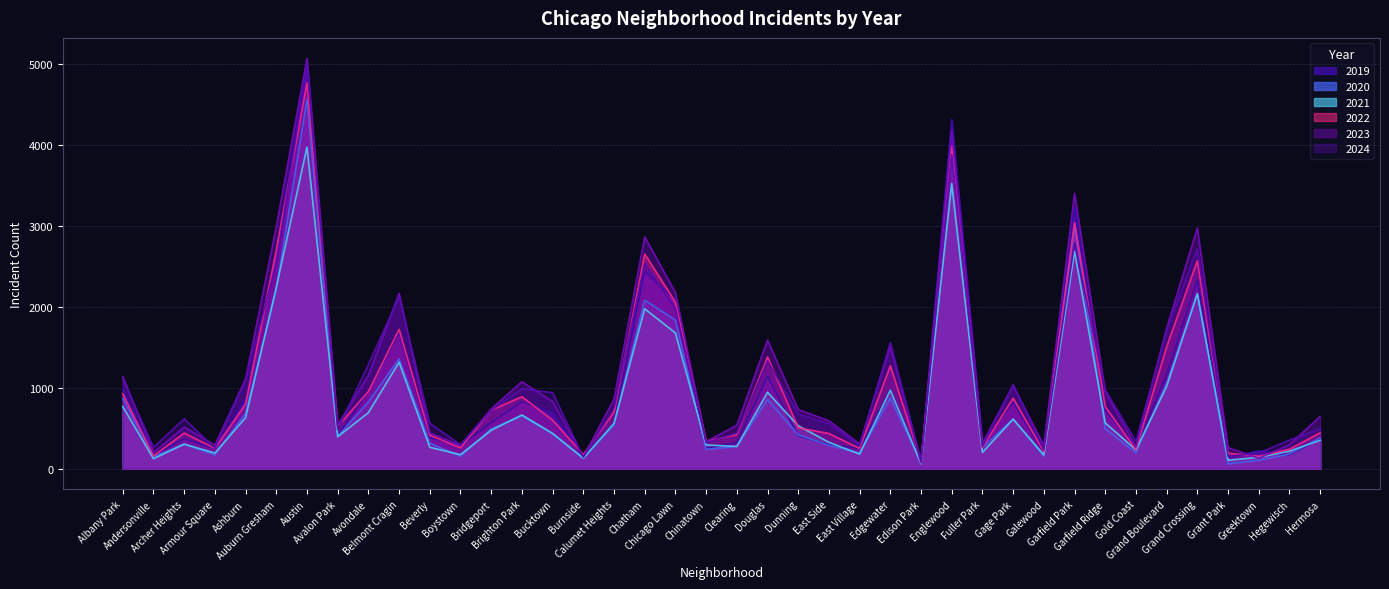

Reading left to right, transcribe all the data shown in this chart.

2019: Albany Park=968	Andersonville=166	Archer Heights=368	Armour Square=249	Ashburn=872	Auburn Gresham=2700	Austin=5008	Avalon Park=405	Avondale=957	Belmont Cragin=1687	Beverly=385	Boystown=287	Bridgeport=568	Brighton Park=828	Bucktown=694	Burnside=142	Calumet Heights=561	Chatham=2441	Chicago Lawn=2079	Chinatown=253	Clearing=322	Douglas=1140	Dunning=406	East Side=298	East Village=248	Edgewater=972	Edison Park=77	Englewood=4310	Fuller Park=308	Gage Park=825	Galewood=189	Garfield Park=3227	Garfield Ridge=728	Gold Coast=261	Grand Boulevard=1153	Grand Crossing=2328	Grant Park=138	Greektown=220	Hegewisch=171	Hermosa=365
2020: Albany Park=868	Andersonville=147	Archer Heights=302	Armour Square=169	Ashburn=684	Auburn Gresham=2211	Austin=4556	Avalon Park=399	Avondale=824	Belmont Cragin=1355	Beverly=314	Boystown=153	Bridgeport=491	Brighton Park=652	Bucktown=431	Burnside=126	Calumet Heights=538	Chatham=2081	Chicago Lawn=1833	Chinatown=238	Clearing=274	Douglas=856	Dunning=418	East Side=290	East Village=190	Edgewater=872	Edison Park=75	Englewood=3945	Fuller Park=259	Gage Park=612	Galewood=154	Garfield Park=3010	Garfield Ridge=491	Gold Coast=197	Grand Boulevard=1049	Grand Crossing=2149	Grant Park=60	Greektown=105	Hegewisch=181	Hermosa=380
2021: Albany Park=767	Andersonville=123	Archer Heights=303	Armour Square=193	Ashburn=630	Auburn Gresham=2237	Austin=3970	Avalon Park=395	Avondale=692	Belmont Cragin=1313	Beverly=264	Boystown=173	Bridgeport=474	Brighton Park=663	Bucktown=435	Burnside=130	Calumet Heights=559	Chatham=1974	Chicago Lawn=1675	Chinatown=293	Clearing=274	Douglas=943	Dunning=530	East Side=326	East Village=180	Edgewater=969	Edison Park=62	Englewood=3518	Fuller Park=200	Gage Park=612	Galewood=170	Garfield Park=2685	Garfield Ridge=565	Gold Coast=233	Grand Boulevard=1015	Grand Crossing=2161	Grant Park=104	Greektown=140	Hegewisch=217	Hermosa=350
2022: Albany Park=926	Andersonville=157	Archer Heights=440	Armour Square=251	Ashburn=797	Auburn Gresham=2698	Austin=4763	Avalon Park=522	Avondale=953	Belmont Cragin=1719	Beverly=414	Boystown=258	Bridgeport=722	Brighton Park=888	Bucktown=599	Burnside=175	Calumet Heights=698	Chatham=2650	Chicago Lawn=2056	Chinatown=338	Clearing=422	Douglas=1379	Dunning=504	East Side=434	East Village=250	Edgewater=1270	Edison Park=99	Englewood=3980	Fuller Park=263	Gage Park=870	Galewood=210	Garfield Park=3035	Garfield Ridge=766	Gold Coast=236	Grand Boulevard=1504	Grand Crossing=2566	Grant Park=192	Greektown=154	Hegewisch=240	Hermosa=443
2023: Albany Park=1138	Andersonville=201	Archer Heights=515	Armour Square=291	Ashburn=1106	Auburn Gresham=2988	Austin=5064	Avalon Park=542	Avondale=1152	Belmont Cragin=2165	Beverly=442	Boystown=288	Bridgeport=739	Brighton Park=1074	Bucktown=829	Burnside=146	Calumet Heights=860	Chatham=2862	Chicago Lawn=2174	Chinatown=335	Clearing=537	Douglas=1588	Dunning=730	East Side=592	East Village=305	Edgewater=1513	Edison Park=71	Englewood=4174	Fuller Park=313	Gage Park=1029	Galewood=285	Garfield Park=3398	Garfield Ridge=949	Gold Coast=268	Grand Boulevard=1734	Grand Crossing=2971	Grant Park=261	Greektown=129	Hegewisch=297	Hermosa=645
2024: Albany Park=1104	Andersonville=263	Archer Heights=617	Armour Square=251	Ashburn=1111	Auburn Gresham=2525	Austin=4978	Avalon Park=484	Avondale=1286	Belmont Cragin=2119	Beverly=559	Boystown=296	Bridgeport=720	Brighton Park=987	Bucktown=939	Burnside=140	Calumet Heights=751	Chatham=2527	Chicago Lawn=1974	Chinatown=321	Clearing=441	Douglas=1330	Dunning=675	East Side=555	East Village=281	Edgewater=1556	Edison Park=97	Englewood=3877	Fuller Park=269	Gage Park=1039	Galewood=232	Garfield Park=2788	Garfield Ridge=973	Gold Coast=337	Grand Boulevard=1712	Grand Crossing=2715	Grant Park=151	Greektown=194	Hegewisch=352	Hermosa=495